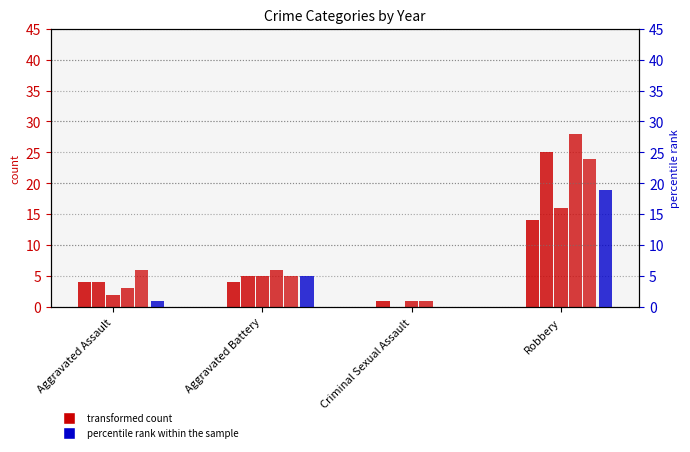

Reading left to right, list all the values displayed in this chart.

transformed count 2016: 4	5	0	25
transformed count 2017: 2	5	1	16
transformed count 2018: 3	6	1	28
transformed count 2019: 6	5	0	24
percentile rank within the sample: 1	5	0	19